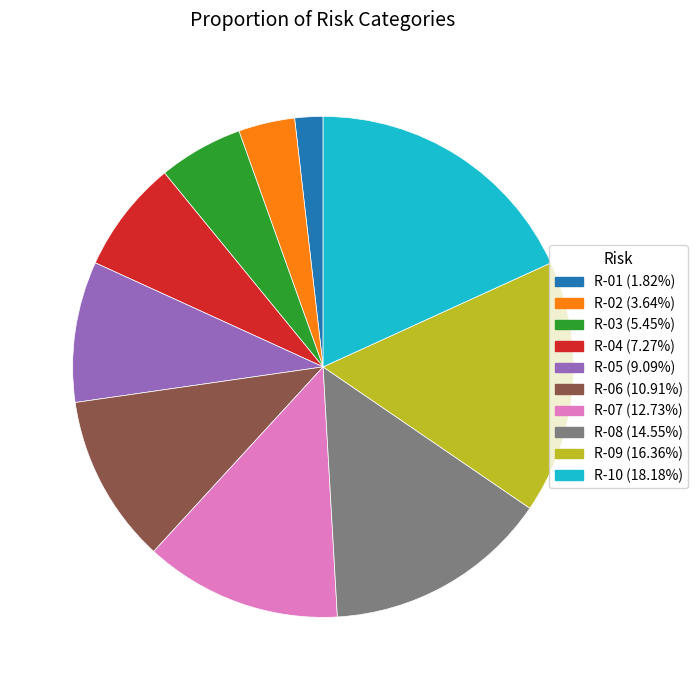

Combined, do R-04 (7.27%) and R-02 (3.64%) account for over 50%?

No